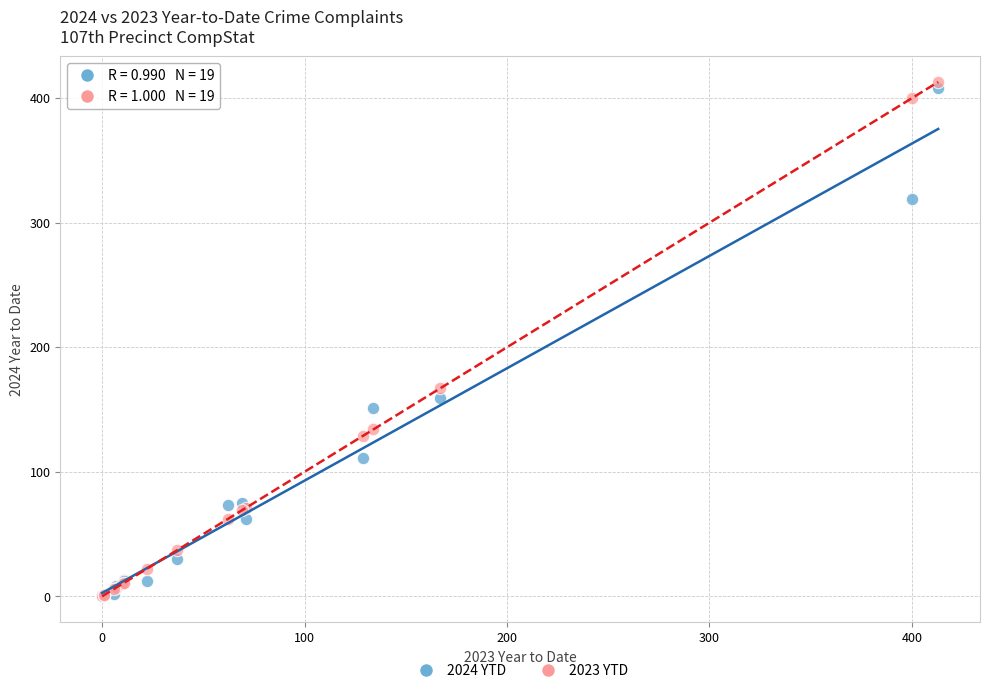

Which series has the largest Y range (max minus min)?

2023 YTD